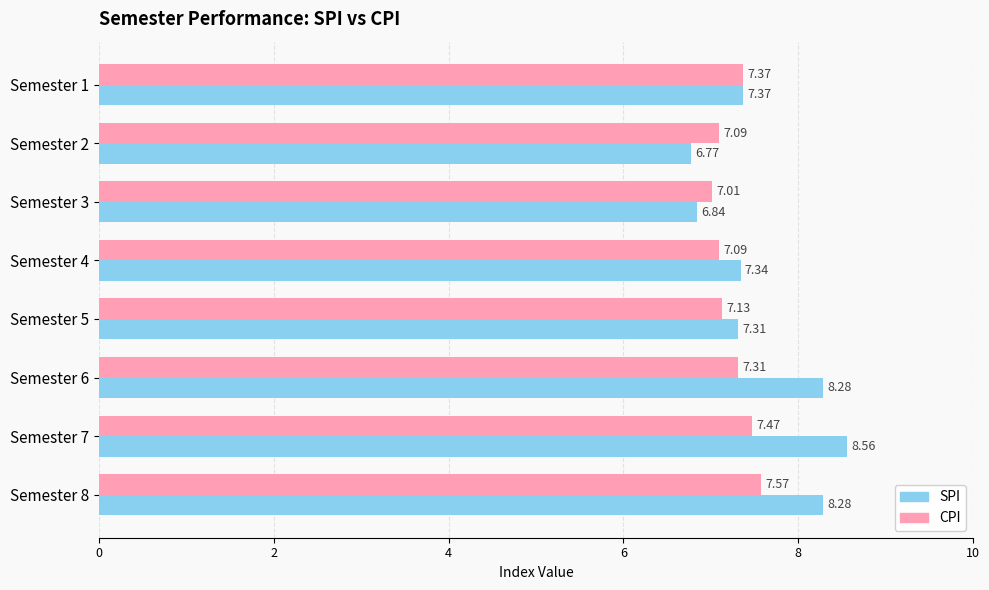

What is the sum of all SPI values?

60.8